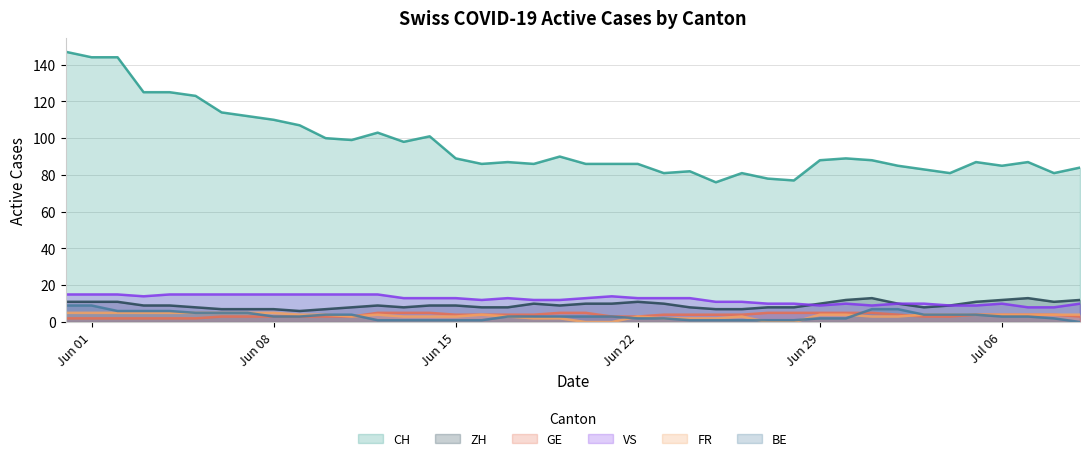

Which series has the largest range (max minus min)?

CH